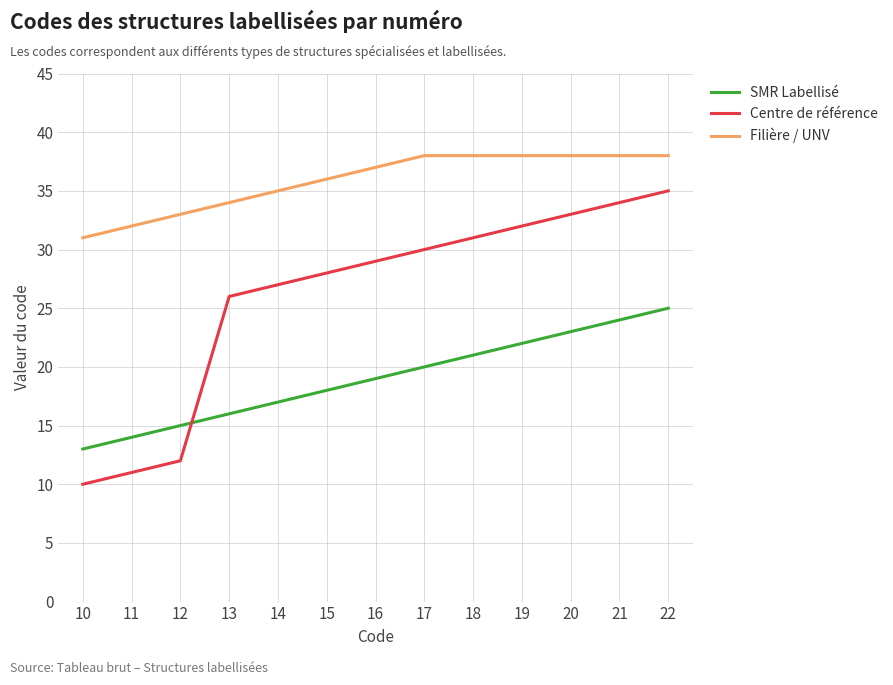

Which label corresponds to the smallest value in the chart?

10